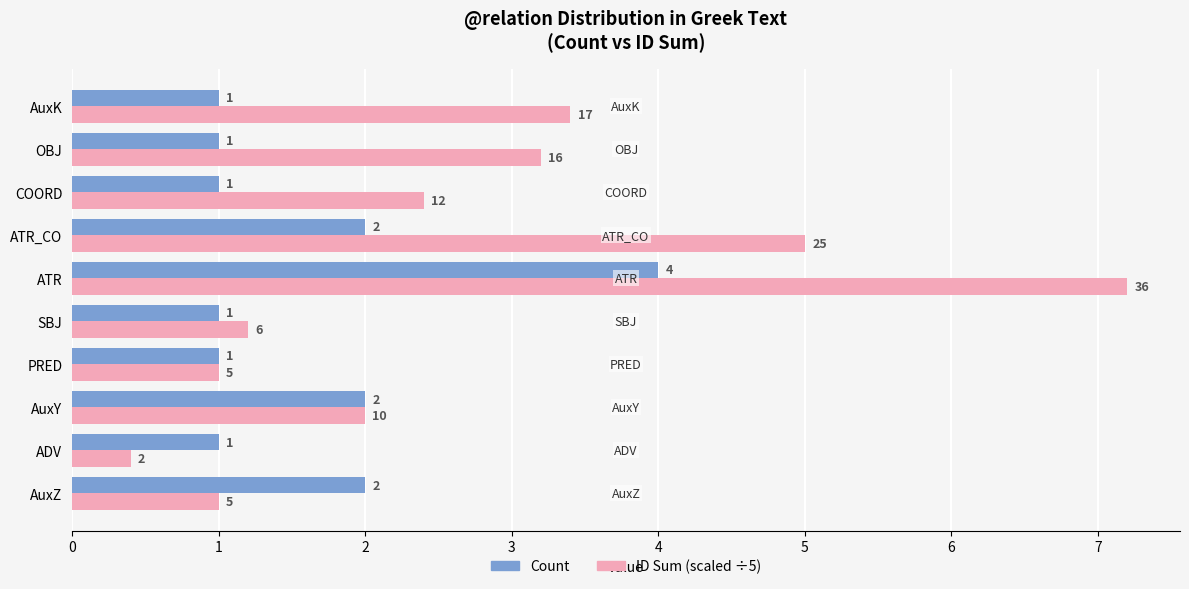

What is the maximum value for ID Sum (scaled ÷5)?

7.2